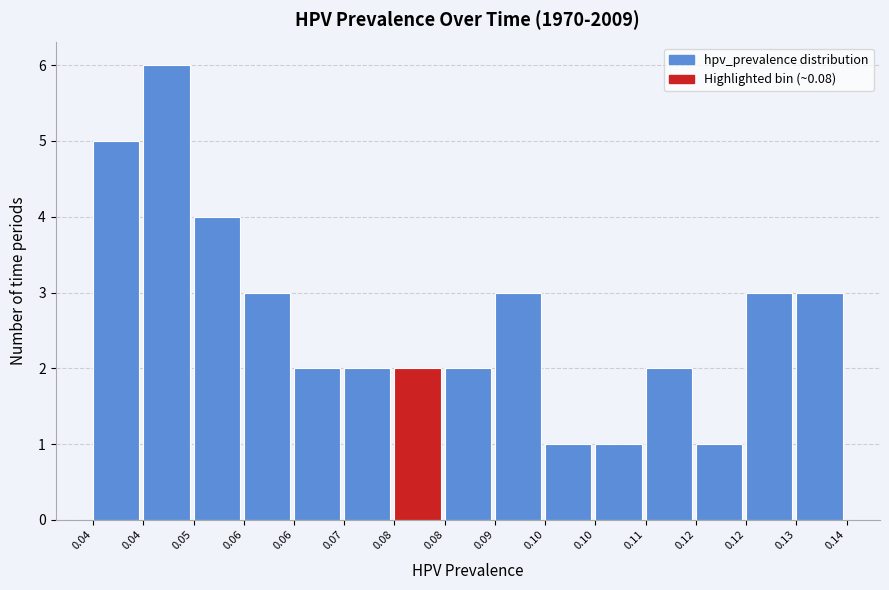

How many bars are there in total?

15